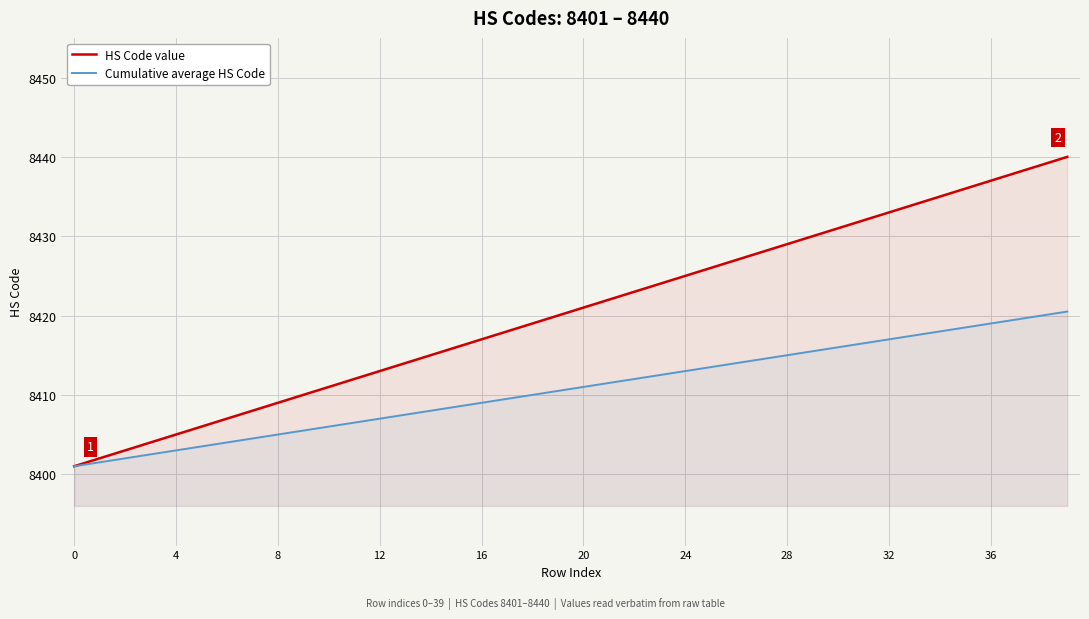

What is the sum of the Cumulative average HS Code values at 30 and 37?

16835.5